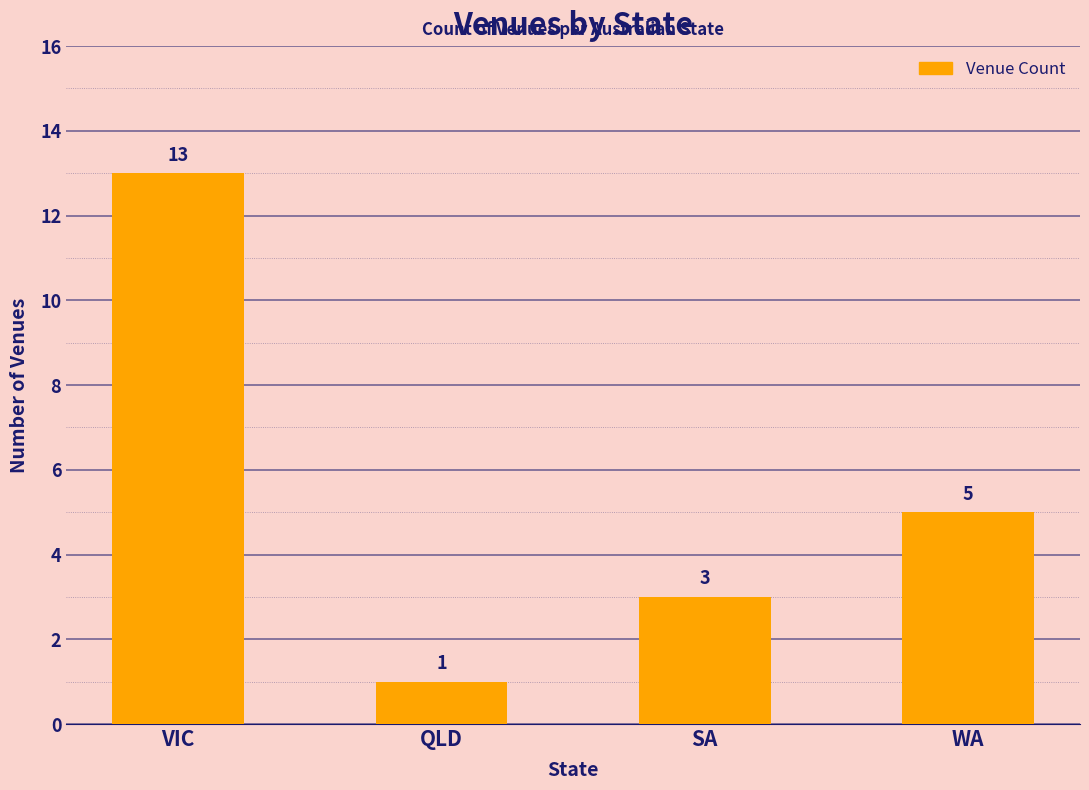

What is the greatest value displayed?

13